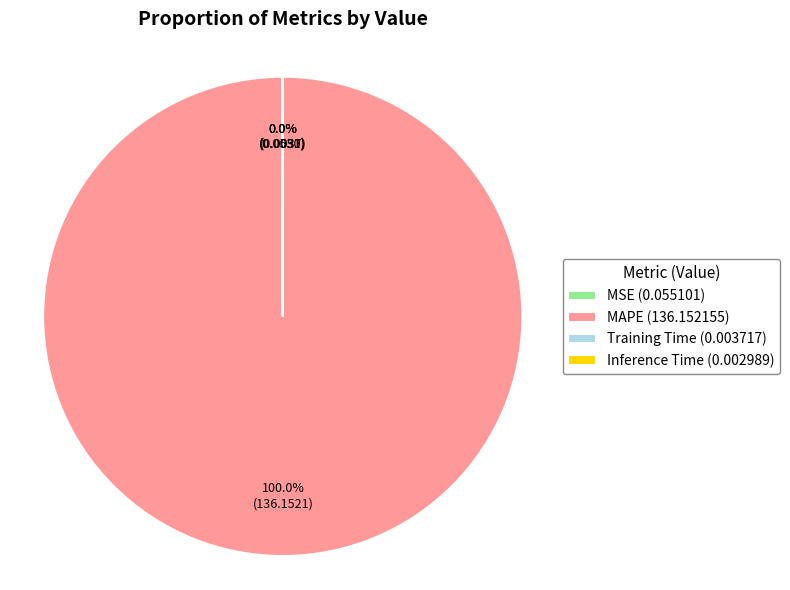

Does any single category account for the majority?

Yes